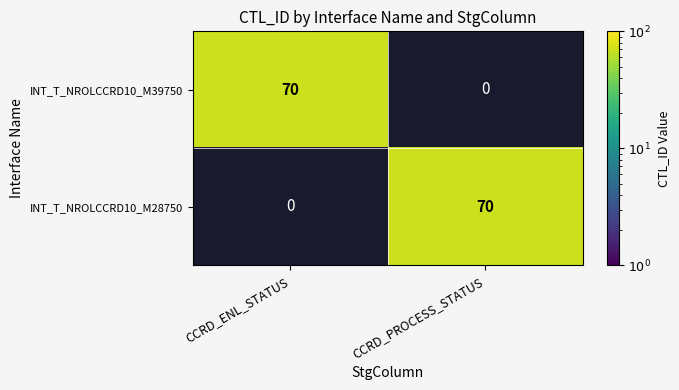

What is the highest value of the INT_T_NROLCCRD10_M39750 series?

70